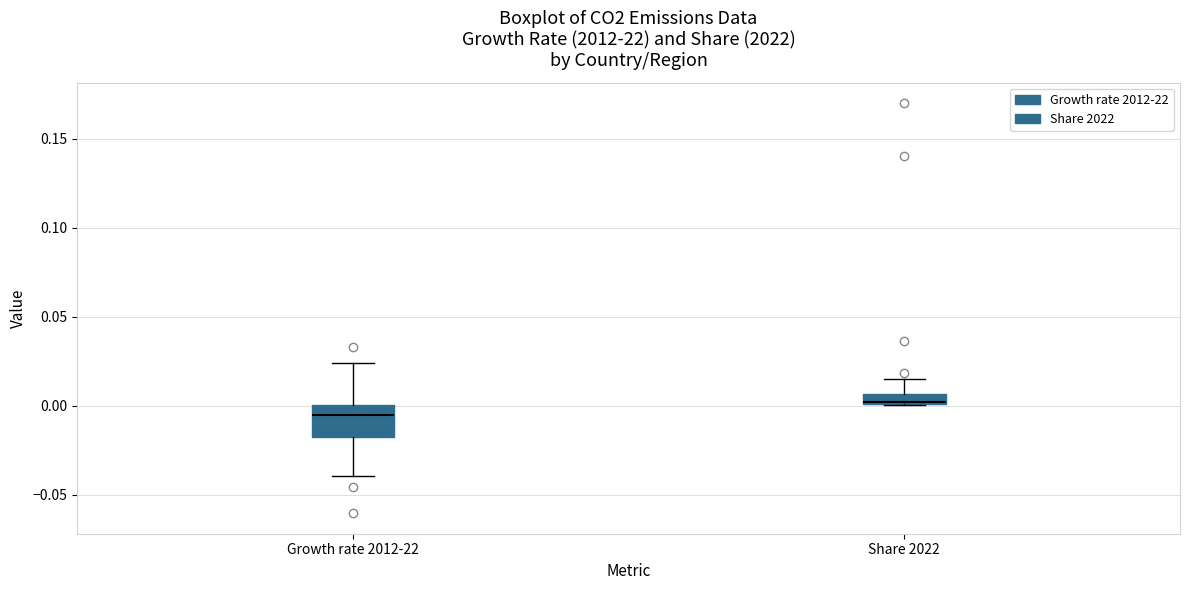

Which box is the tallest, from its lower edge to its upper edge?

Growth rate 2012-22